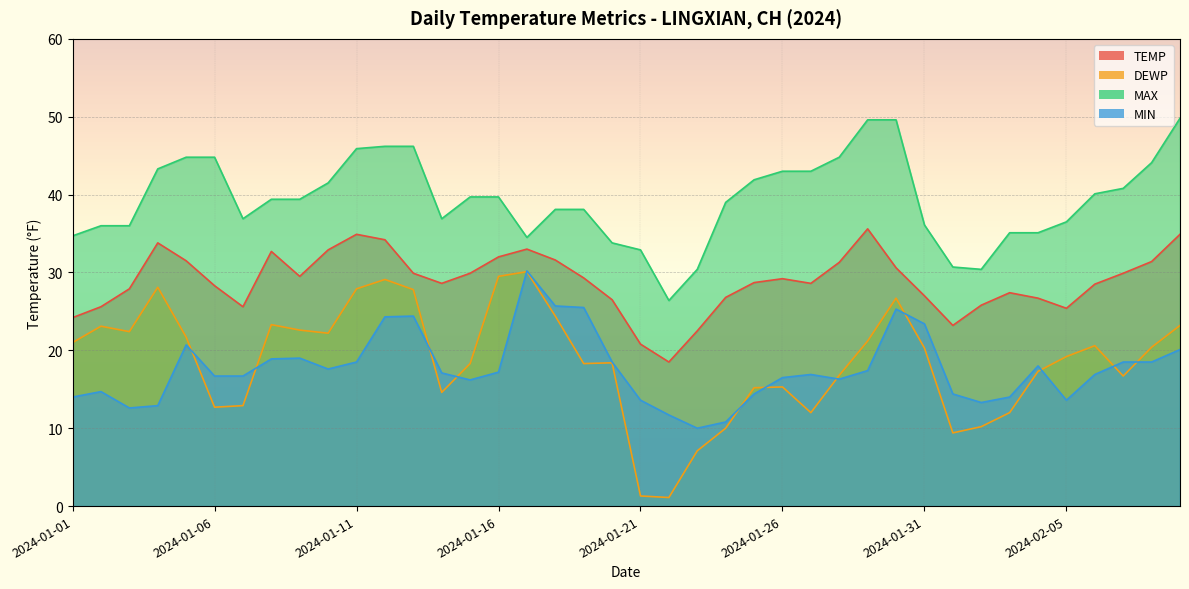

What is the difference between the maximum and minimum values in the MIN series?

20.2